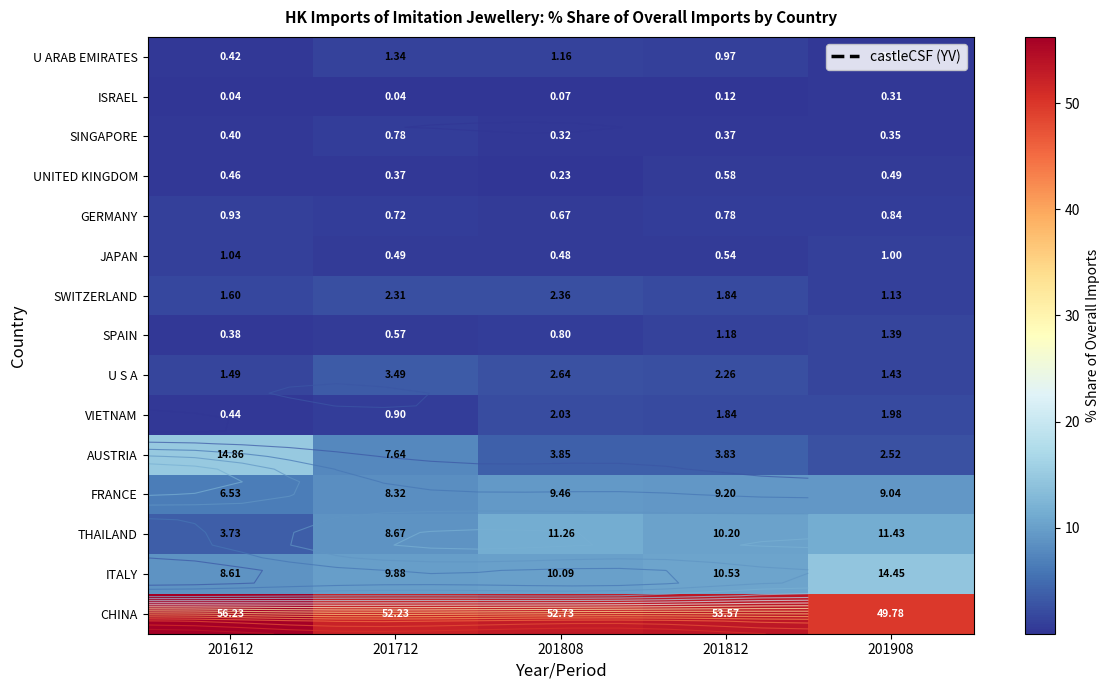

Which category has the highest value across all series?

201612